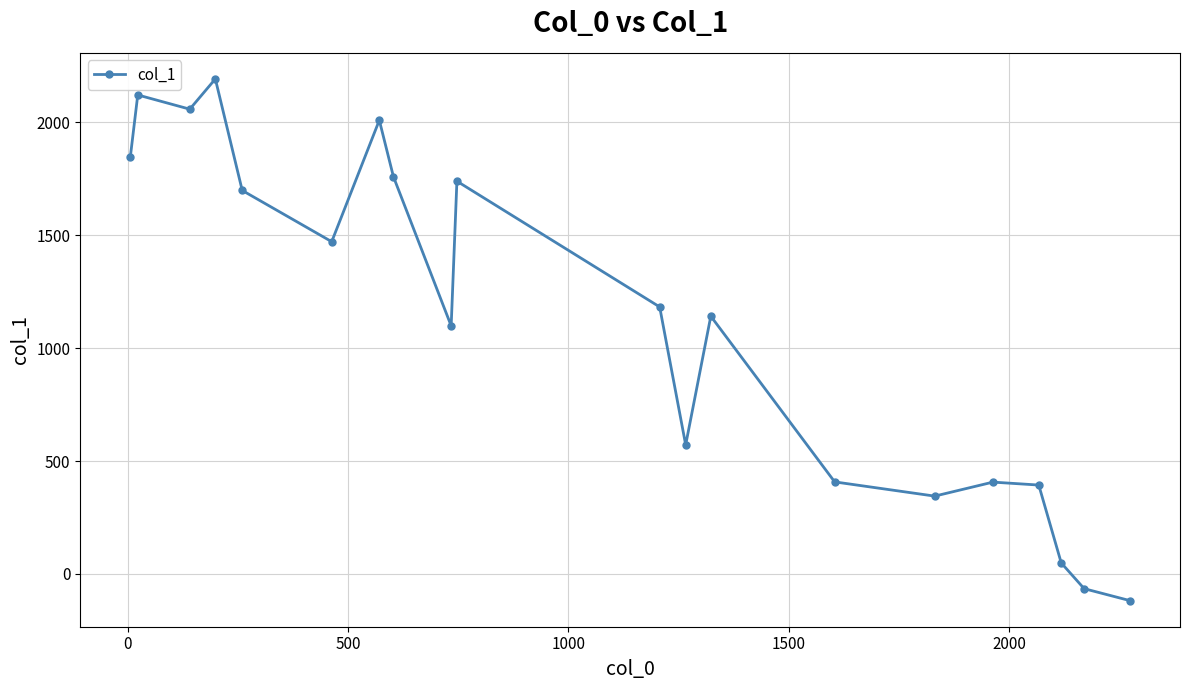

What is the greatest value displayed?

2193